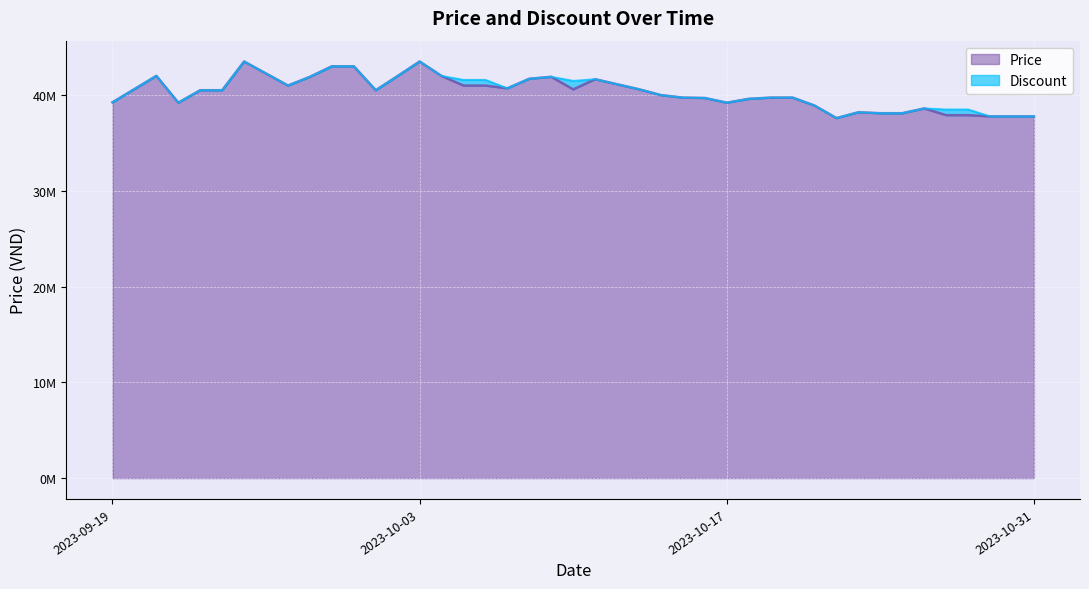

List the labels in order of value, smallest first.

2023-10-22, 2023-10-29, 2023-10-30, 2023-10-31, 2023-10-27, 2023-10-28, 2023-10-24, 2023-10-25, 2023-10-23, 2023-10-26, 2023-10-21, 2023-09-22, 2023-10-17, 2023-09-19, 2023-10-18, 2023-10-16, 2023-10-15, 2023-10-19, 2023-10-20, 2023-10-14, 2023-09-23, 2023-09-24, 2023-10-01, 2023-10-10, 2023-10-13, 2023-10-07, 2023-09-27, 2023-10-05, 2023-10-06, 2023-10-11, 2023-10-08, 2023-09-28, 2023-10-09, 2023-10-02, 2023-10-04, 2023-09-21, 2023-09-29, 2023-09-30, 2023-09-25, 2023-10-03